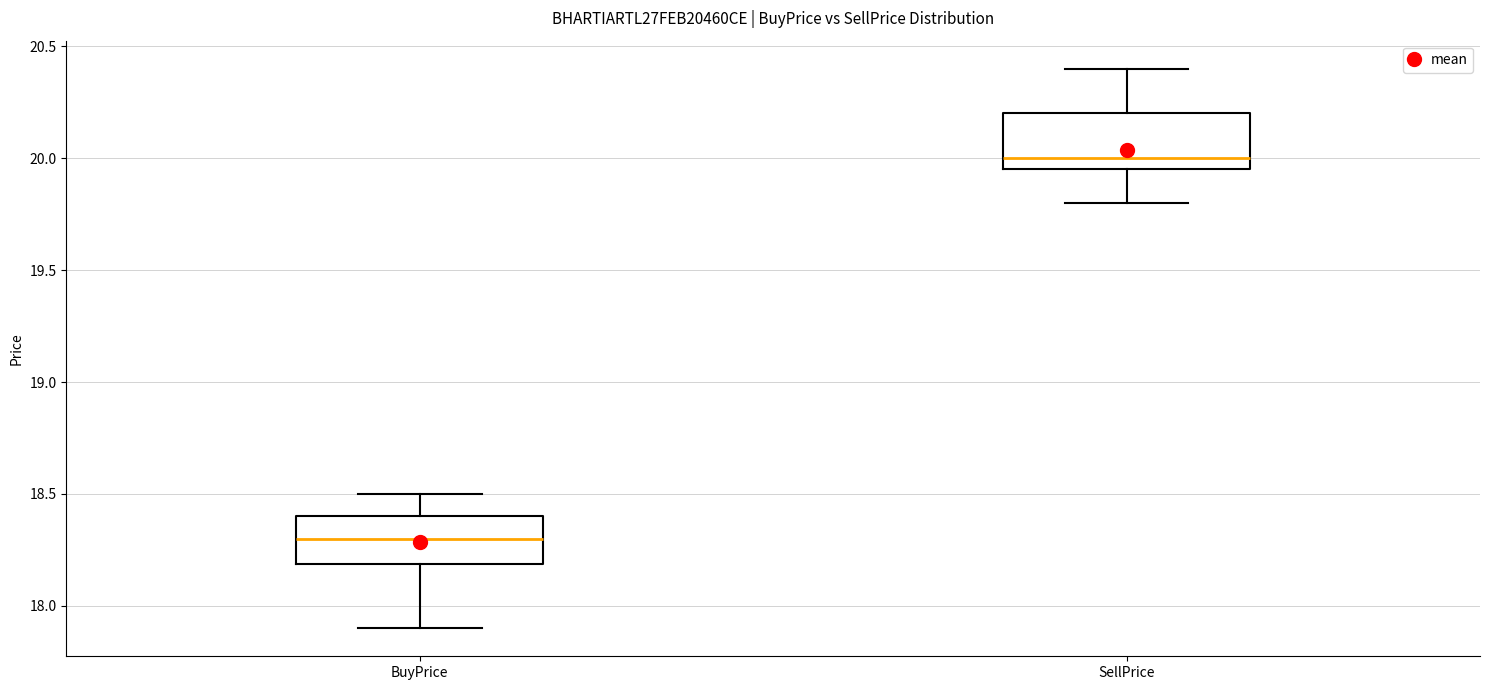

Reading left to right, read every box against the y-axis: the position of its median line, the range the box covers, and the ends of its whiskers. The values are not printed on the chart, so give them approximately, as read against the axis.

BuyPrice: median 18.30, box 18.20 to 18.40, whiskers 17.90 to 18.50
SellPrice: median 20.00, box 19.95 to 20.20, whiskers 19.80 to 20.40